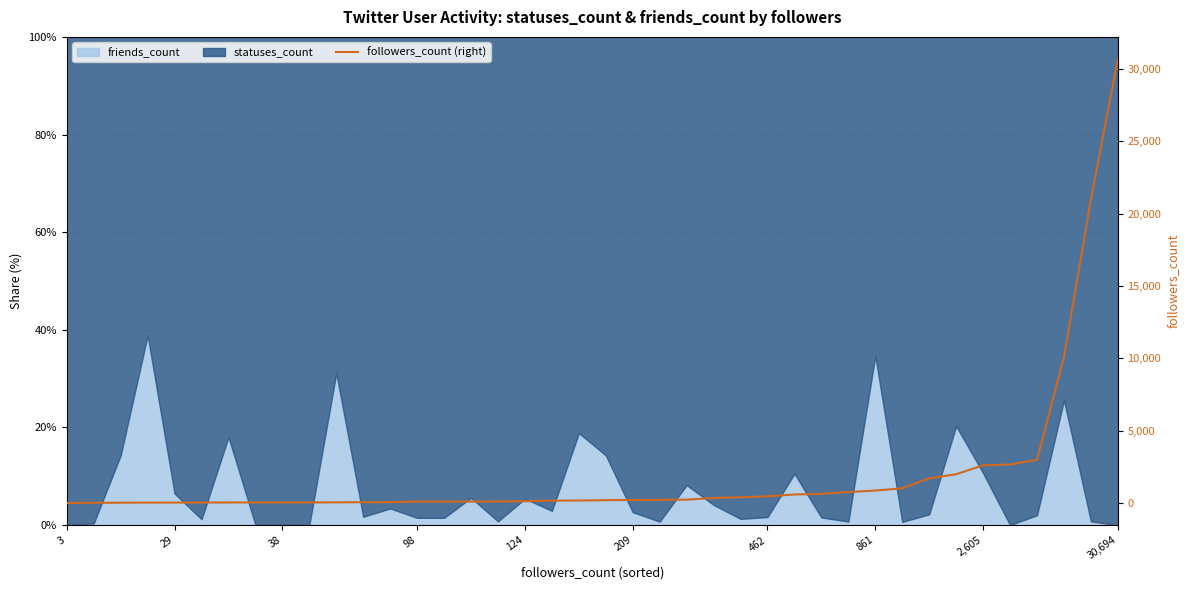

What is the ratio of the value at 21 to the value at 209?

6.3